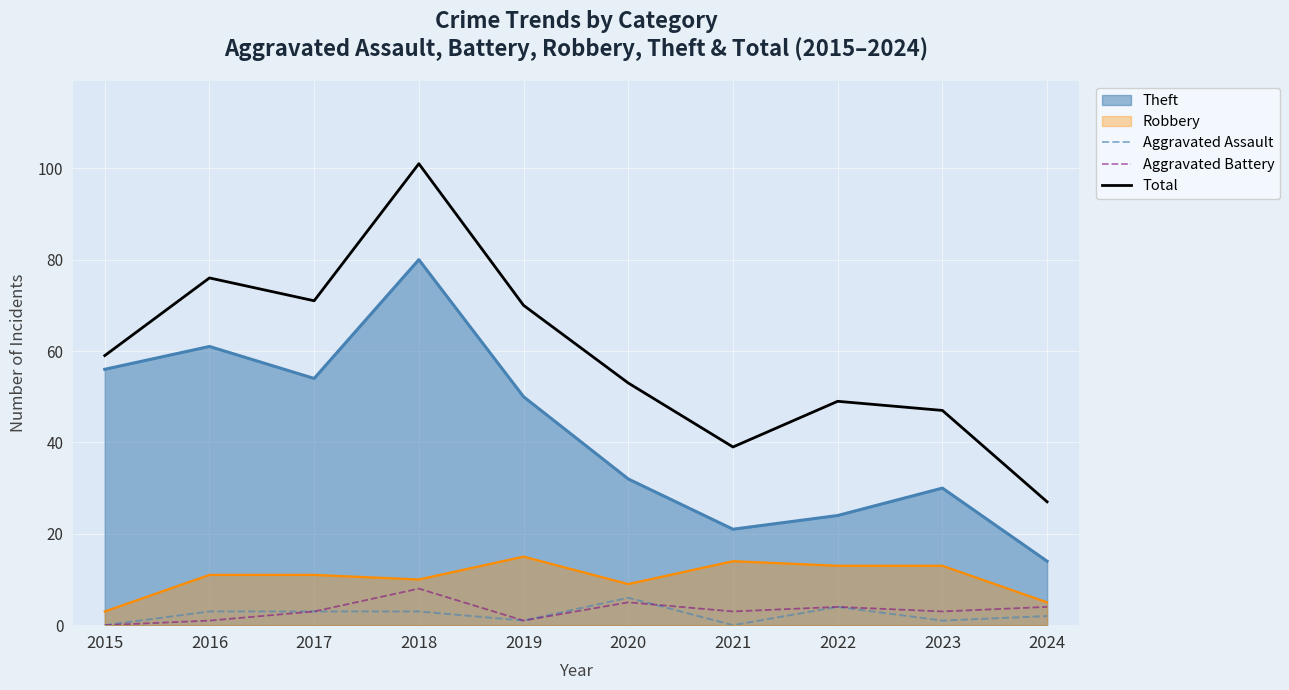

Which series has the largest range (max minus min)?

Total